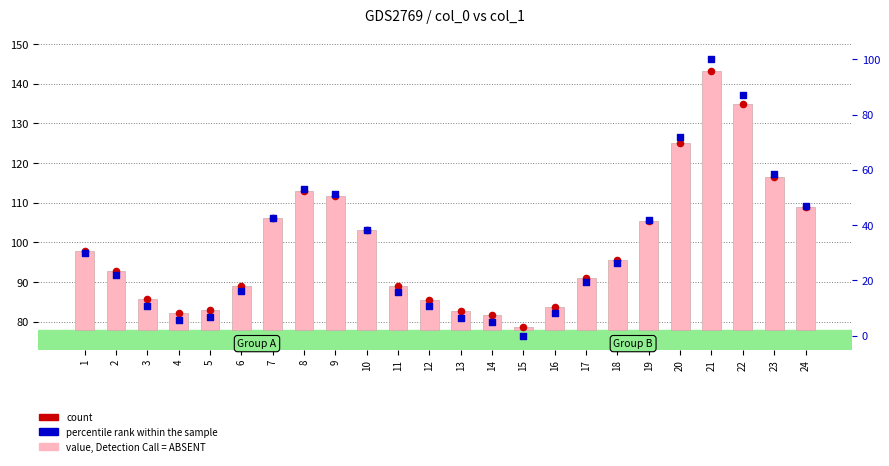

At how many categories does at least one series exceed 29?

24